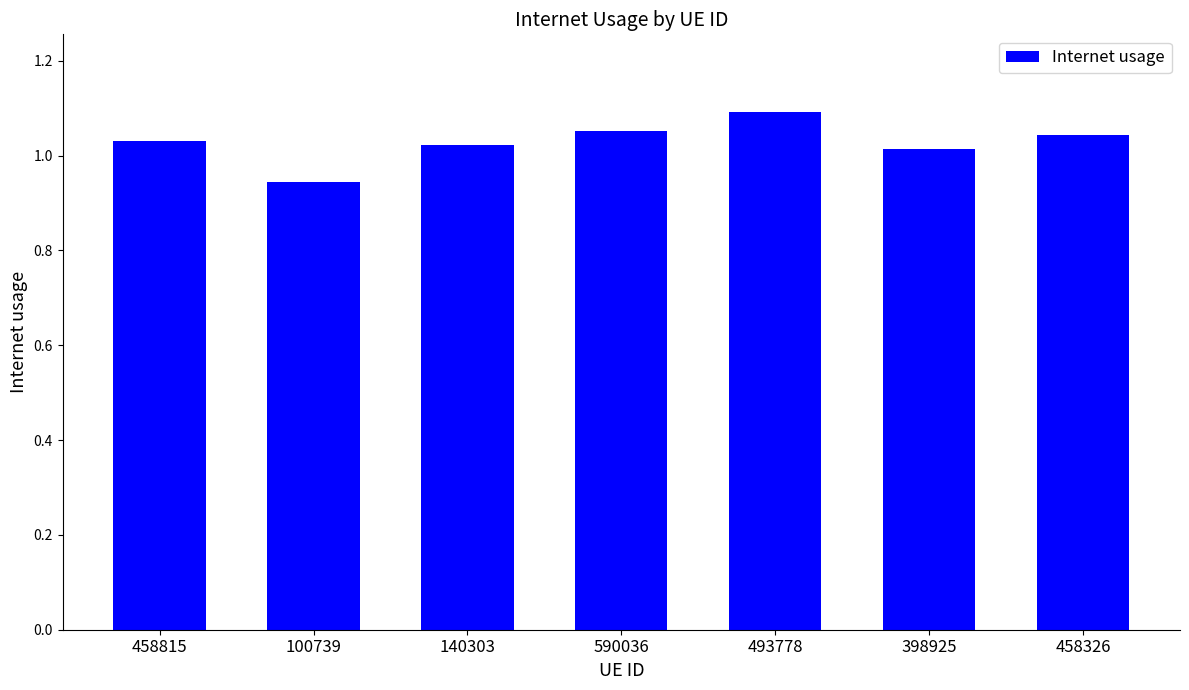

How many data points are less than 1?

1